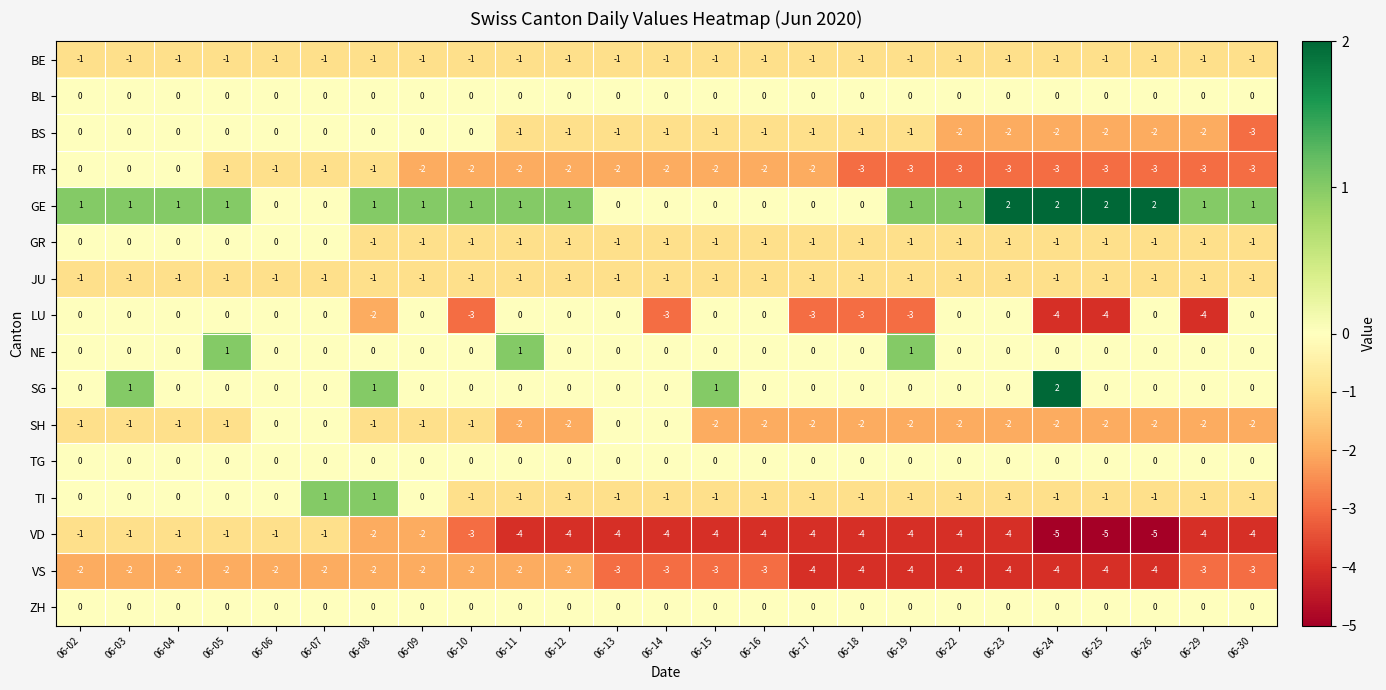

At which label is BE closest to -1?

06-02